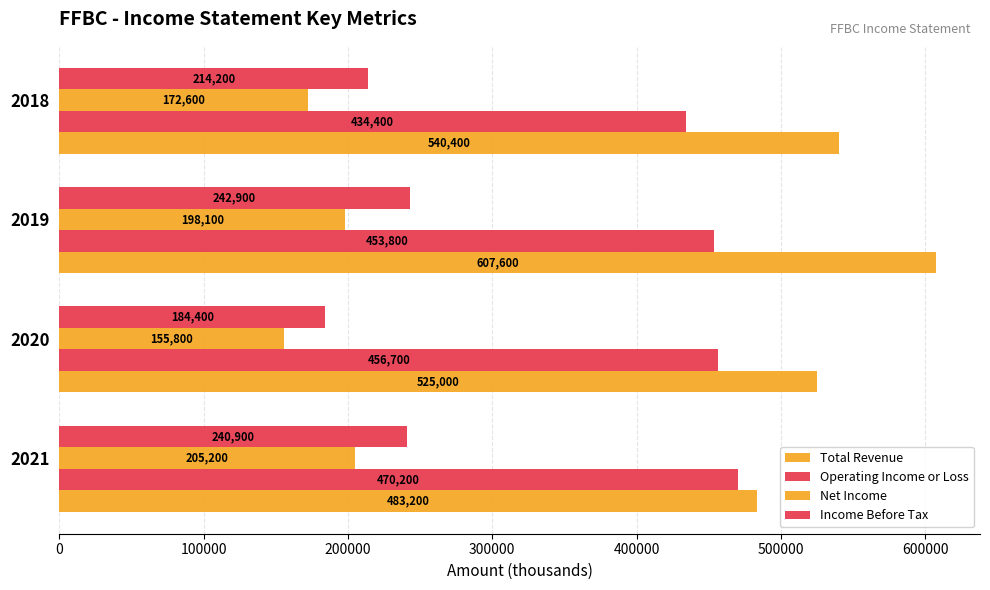

How many values in the Net Income series are below 198100?

2